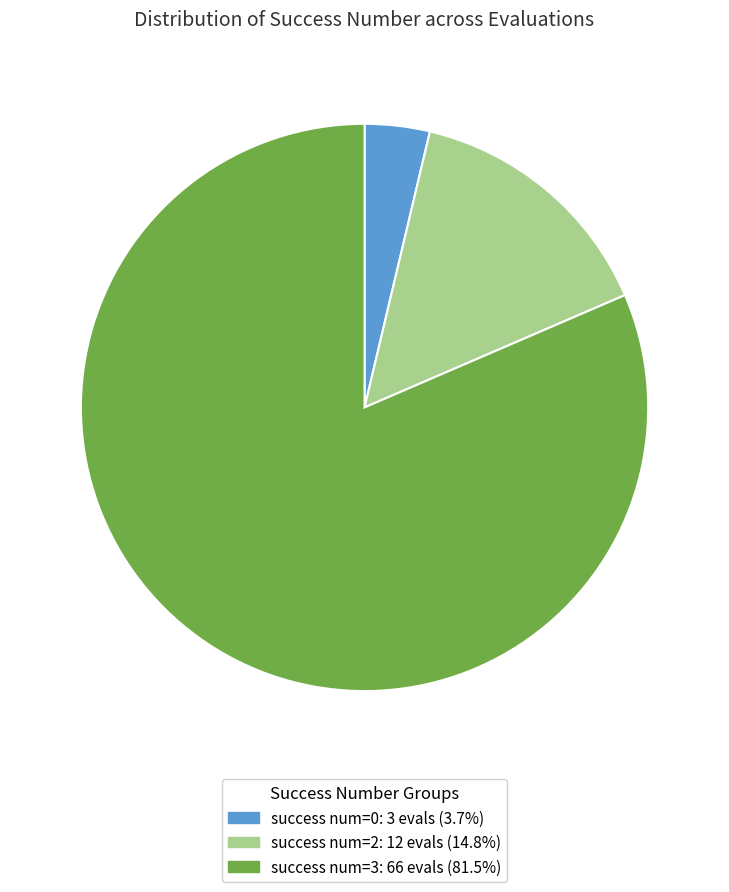

Is there a majority slice in this chart?

Yes